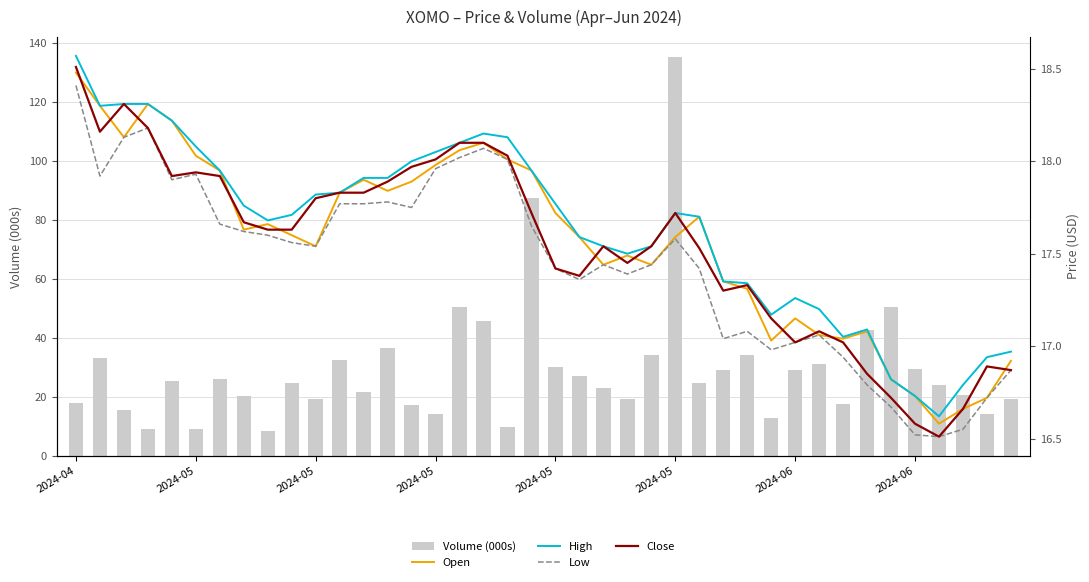

How many groups of bars are there?

40